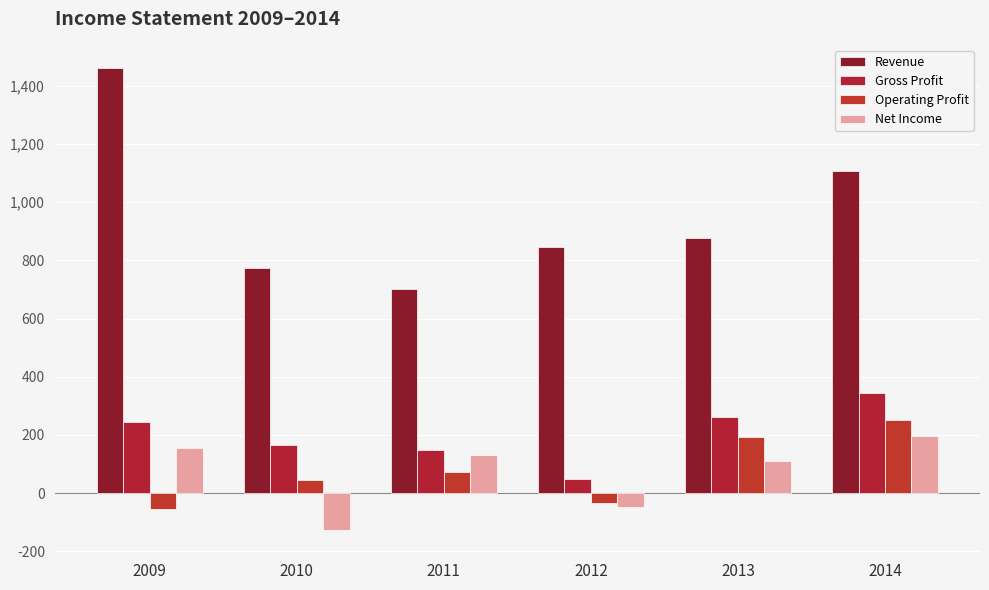

Reading left to right, what are all the values shown in this chart?

Revenue: 1462	774	702	846	877	1107
Gross Profit: 243	165	150	50	261	344
Operating Profit: -55	44	74	-34	193	252
Net Income: 156	-127	130	-46	110	195